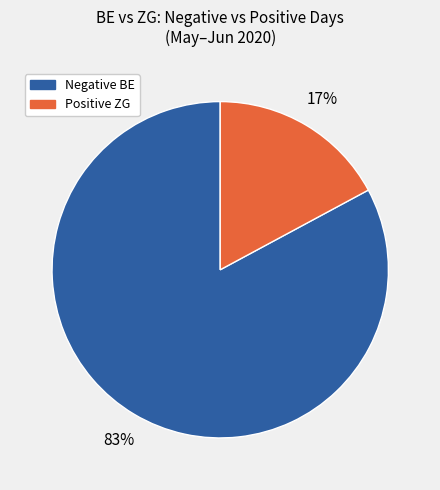

Count the number of slices in the pie.

2